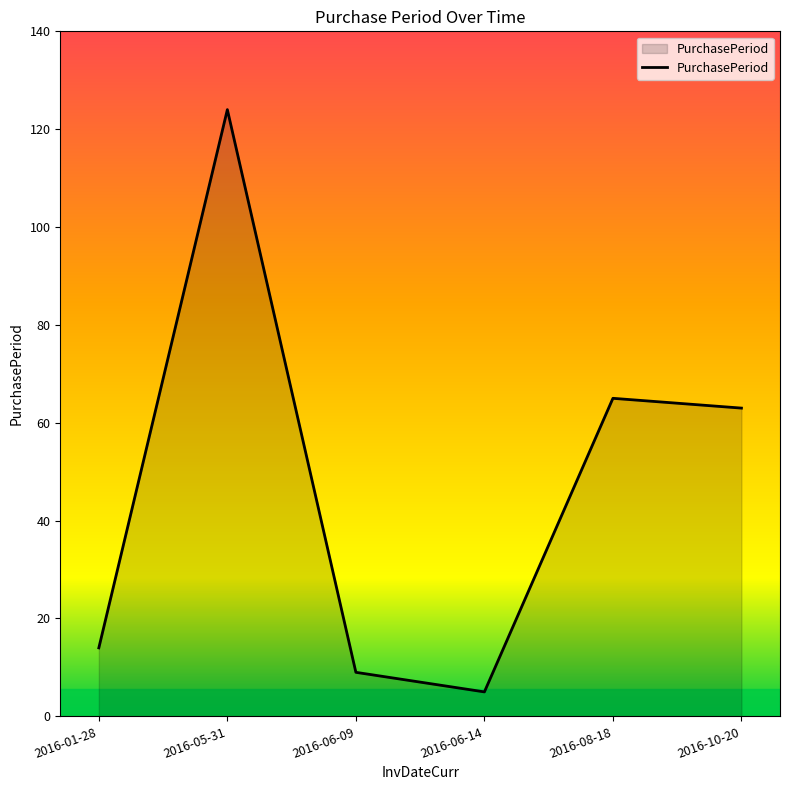

Where does the data first go above 63?

2016-05-31